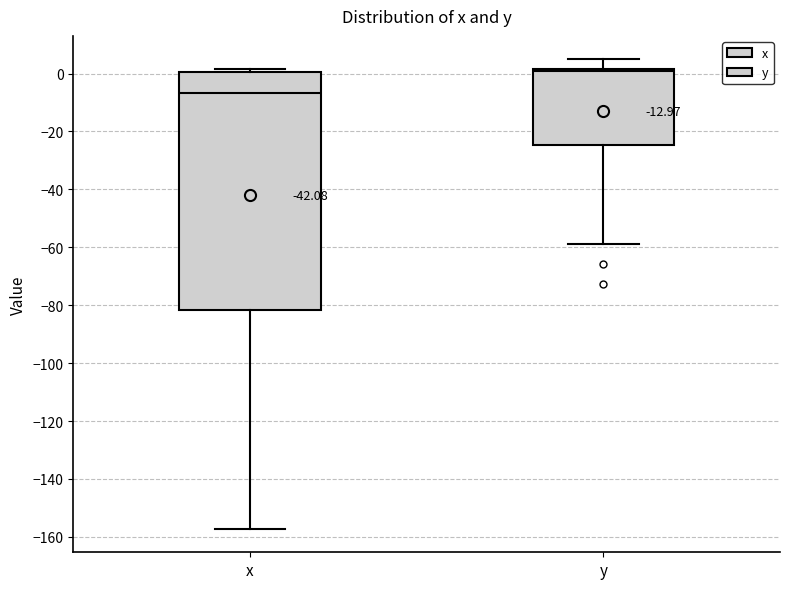

Which box's median line is the lowest?

x